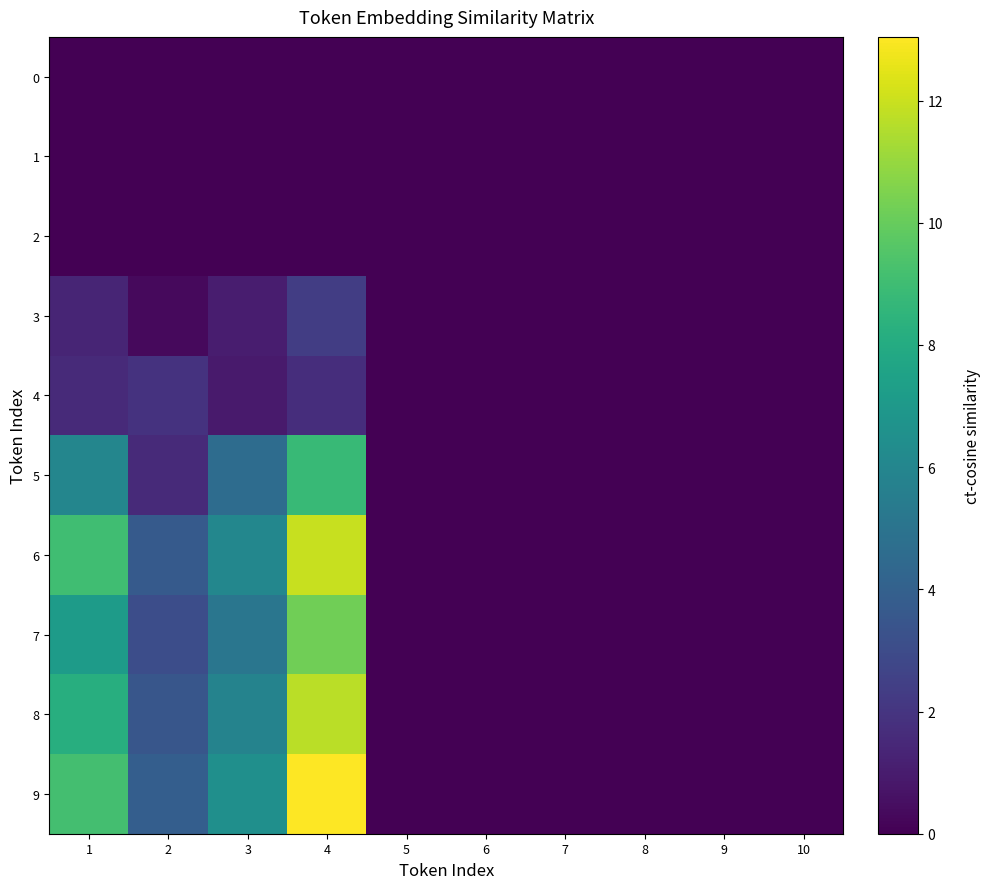

Reading right to left, list all the values displayed in this chart.

0: 10=0.0	9=0.0	8=0.0	7=0.0	6=0.0	5=0.0	4=0.0	3=0.0	2=0.0	1=0.0
1: 10=0.0	9=0.0	8=0.0	7=0.0	6=0.0	5=0.0	4=0.0	3=0.0	2=0.0	1=0.0
2: 10=0.0	9=0.0	8=0.0	7=0.0	6=0.0	5=0.0	4=0.0	3=0.0	2=0.0	1=0.0
3: 10=0.0	9=0.0	8=0.0	7=0.0	6=0.0	5=0.0	4=2.4	3=1.1	2=0.3	1=1.4
4: 10=0.0	9=0.0	8=0.0	7=0.0	6=0.0	5=0.0	4=1.7	3=0.9	2=1.9	1=1.6
5: 10=0.0	9=0.0	8=0.0	7=0.0	6=0.0	5=0.0	4=8.8	3=4.6	2=1.6	1=6.0
6: 10=0.0	9=0.0	8=0.0	7=0.0	6=0.0	5=0.0	4=12.0	3=6.0	2=3.7	1=9.0
7: 10=0.0	9=0.0	8=0.0	7=0.0	6=0.0	5=0.0	4=10.2	3=5.1	2=3.1	1=7.2
8: 10=0.0	9=0.0	8=0.0	7=0.0	6=0.0	5=0.0	4=11.7	3=5.9	2=3.5	1=8.2
9: 10=0.0	9=0.0	8=0.0	7=0.0	6=0.0	5=0.0	4=13.0	3=6.5	2=3.9	1=9.1